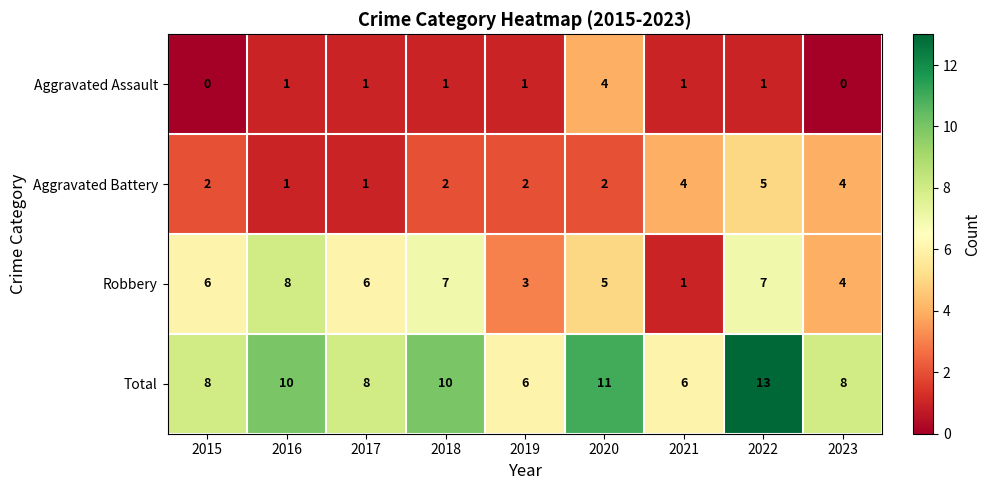

What is the spread (max minus min) of values at 2017?

7